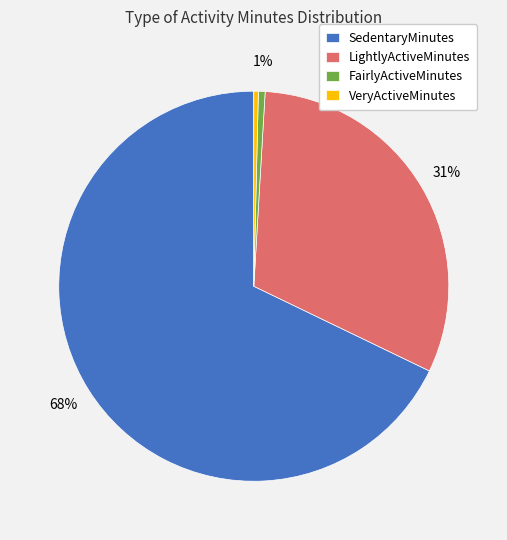

Which category has the biggest portion of the pie?

SedentaryMinutes